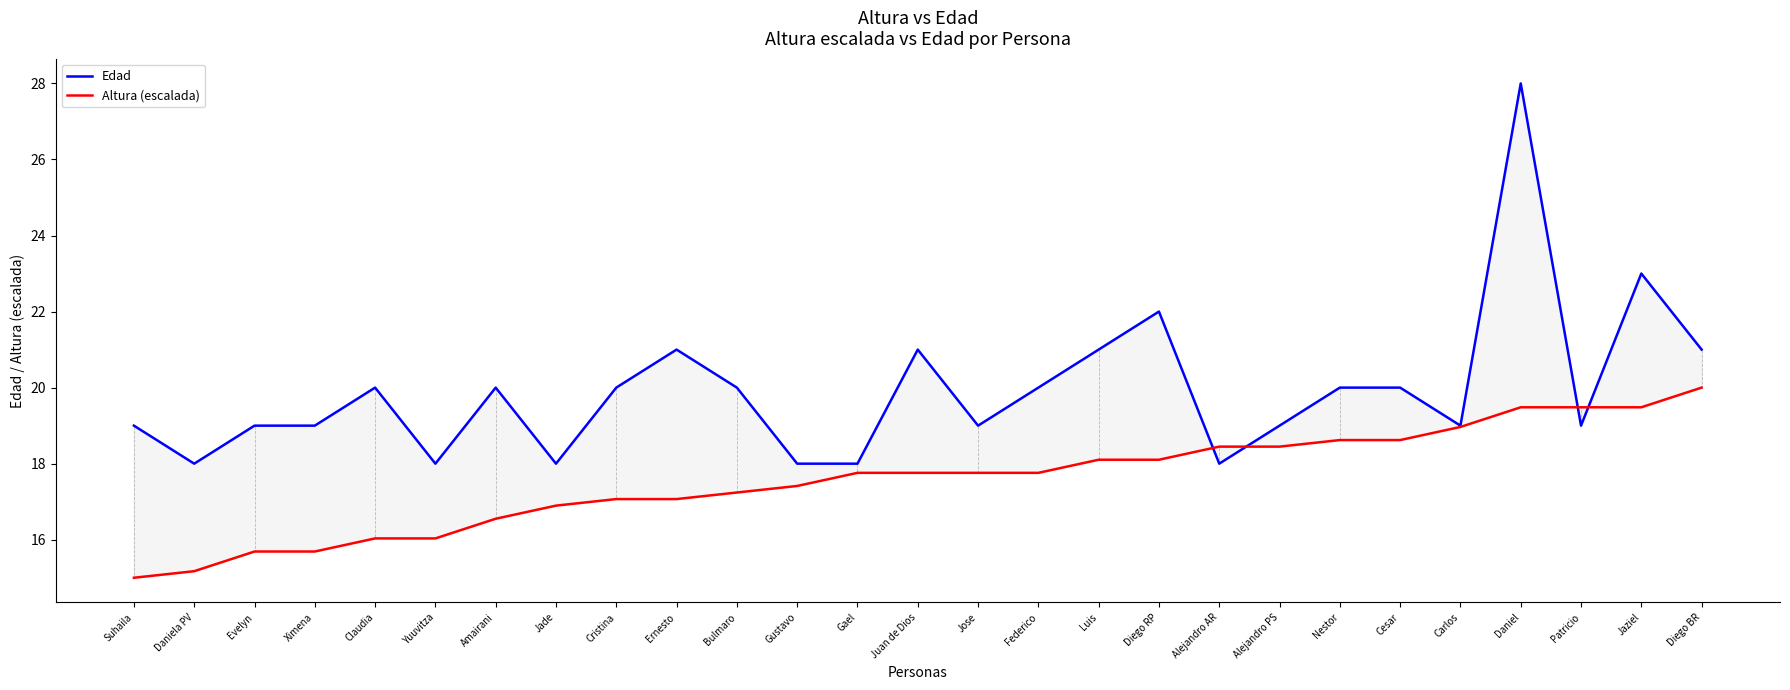

Which series has the largest range (max minus min)?

Edad